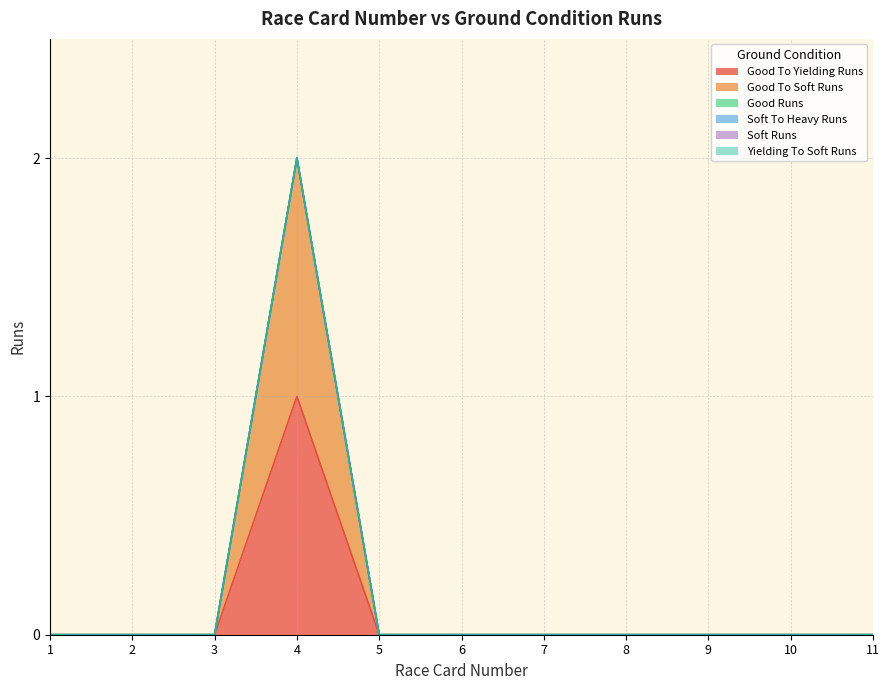

True or false: Yielding To Soft Runs and Good Runs cross at least once.

False